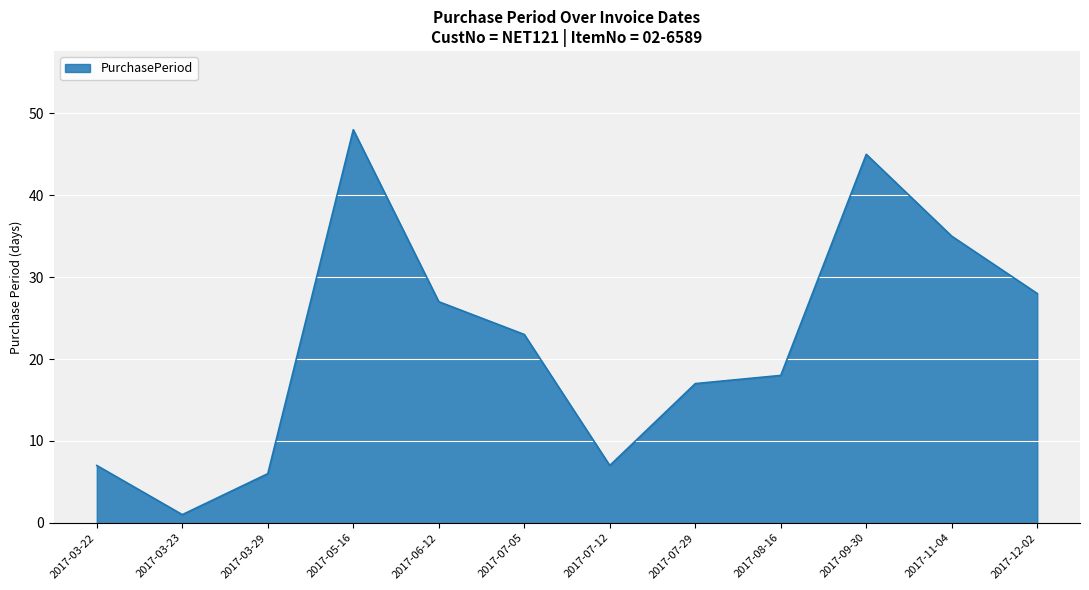

What is the ratio of the value at 2017-03-29 to the value at 2017-06-12?

0.2